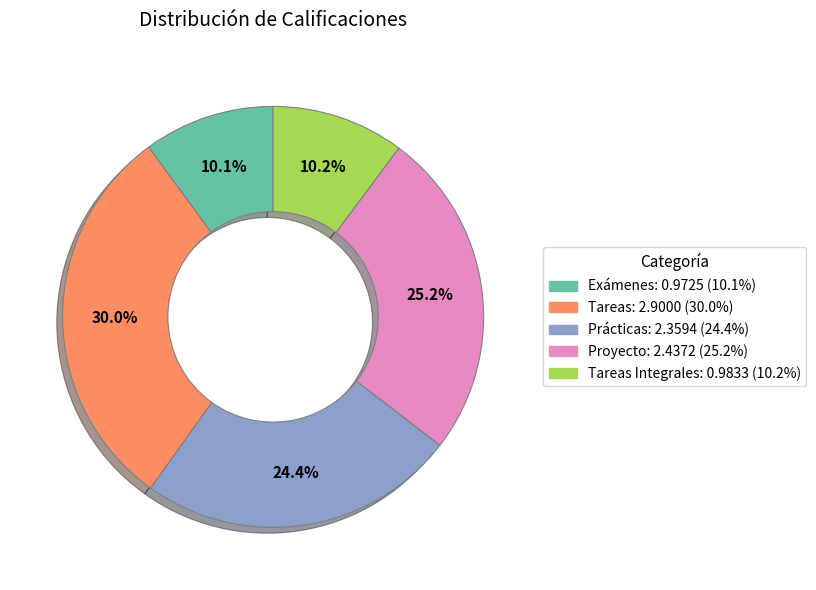

Is there a majority slice in this chart?

No